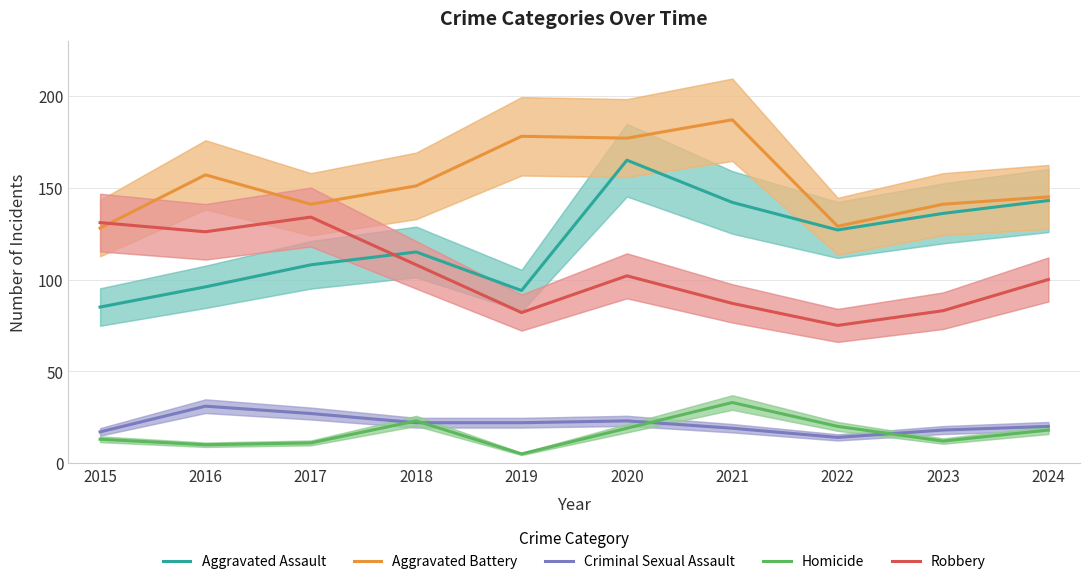

True or false: Aggravated Assault and Robbery cross at least once.

True